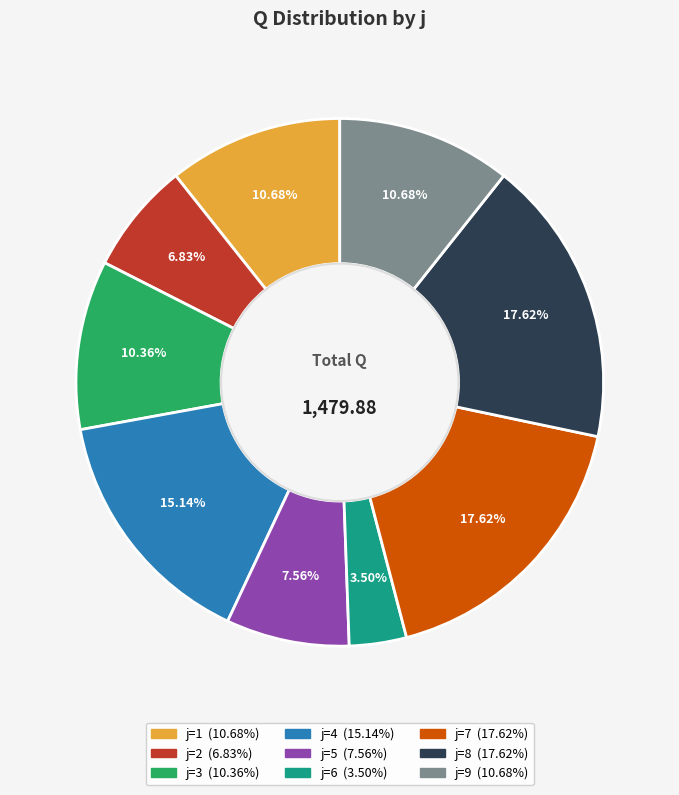

Does any single category account for the majority?

No